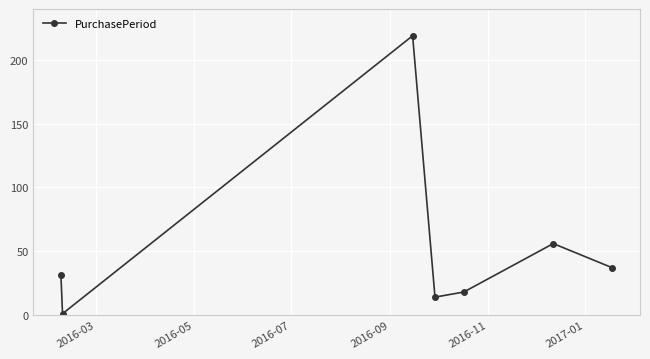

Reading right to left, extract all data points from this chart.

37	56	18	14	219	1	31